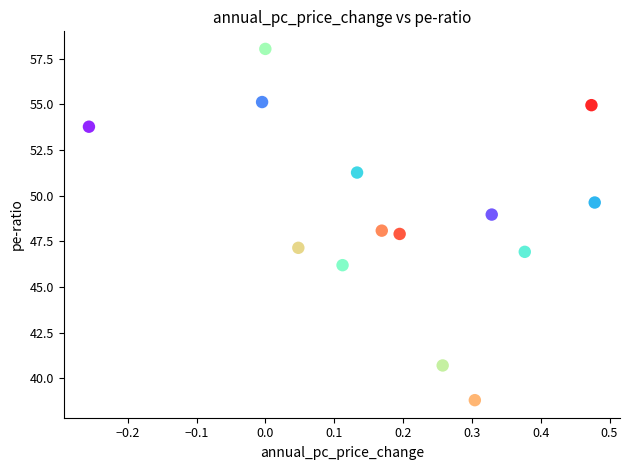

What is the range of Y values (max minus min)?

19.2